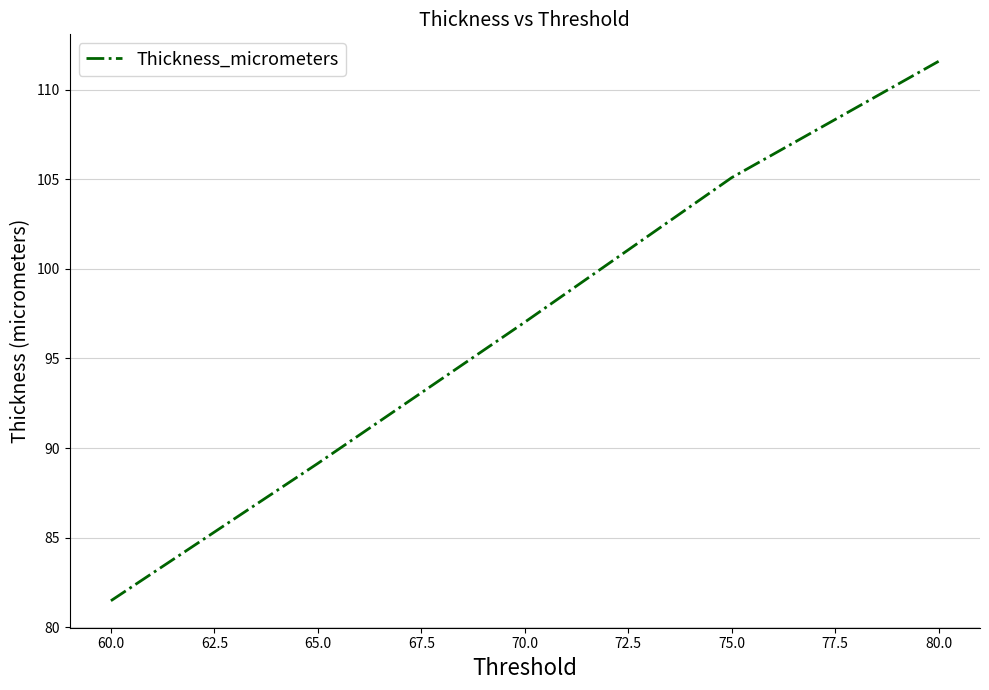

Reading right to left, what are all the values shown in this chart?

111.6	105.1	97.0	89.1	81.5